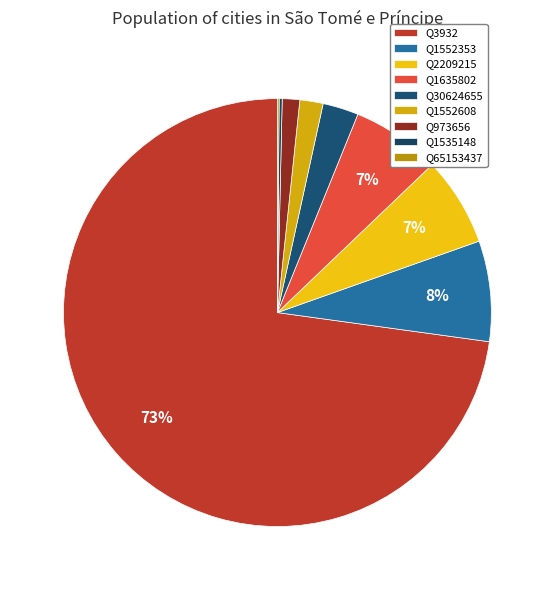

Which category has the biggest portion of the pie?

Q3932